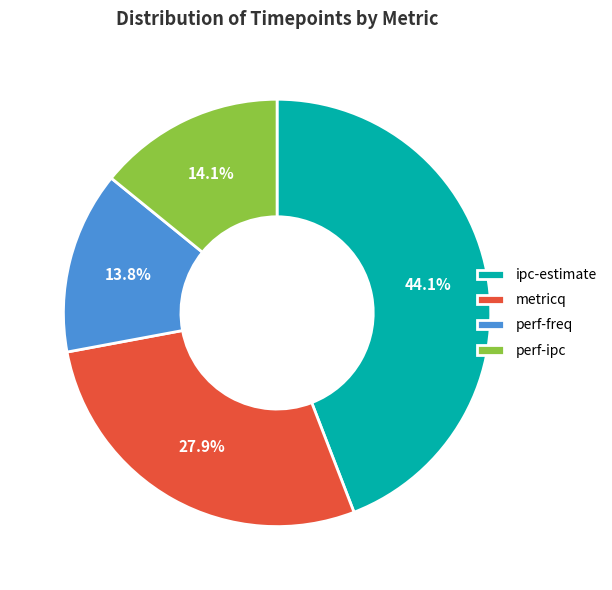

What percentage is the metricq slice, to the nearest percent?

28%